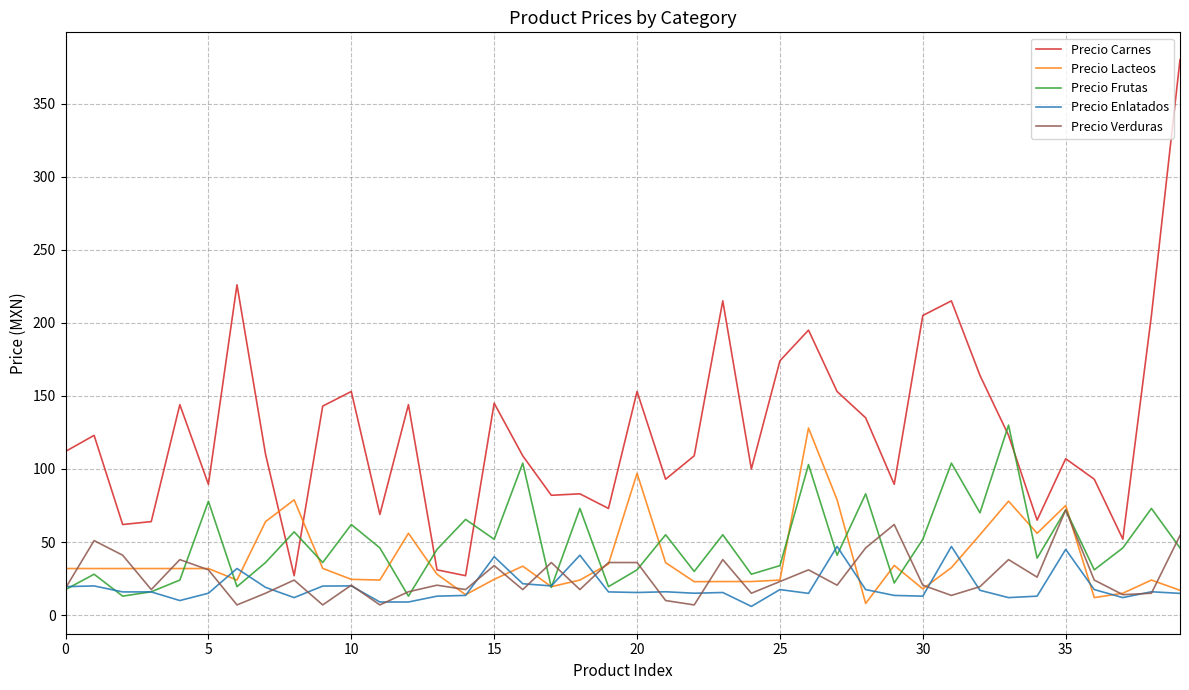

True or false: Precio Lacteos and Precio Verduras cross at least once.

True